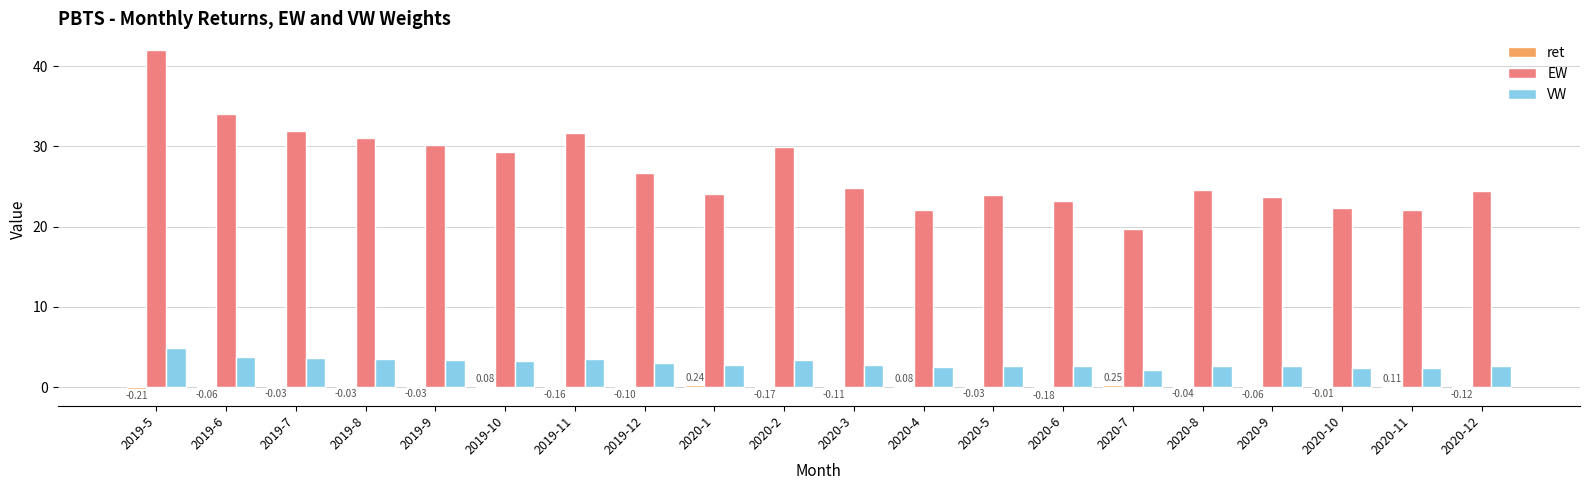

At which label does EW first exceed 24?

2019-5